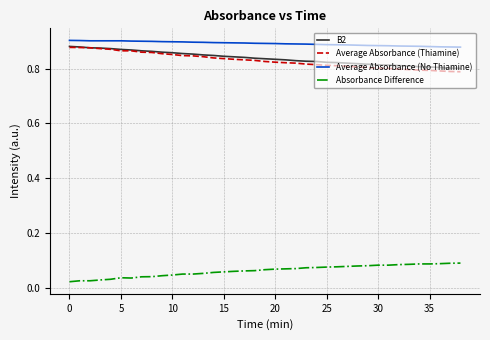

True or false: Absorbance Difference and B2 intersect in this chart.

False